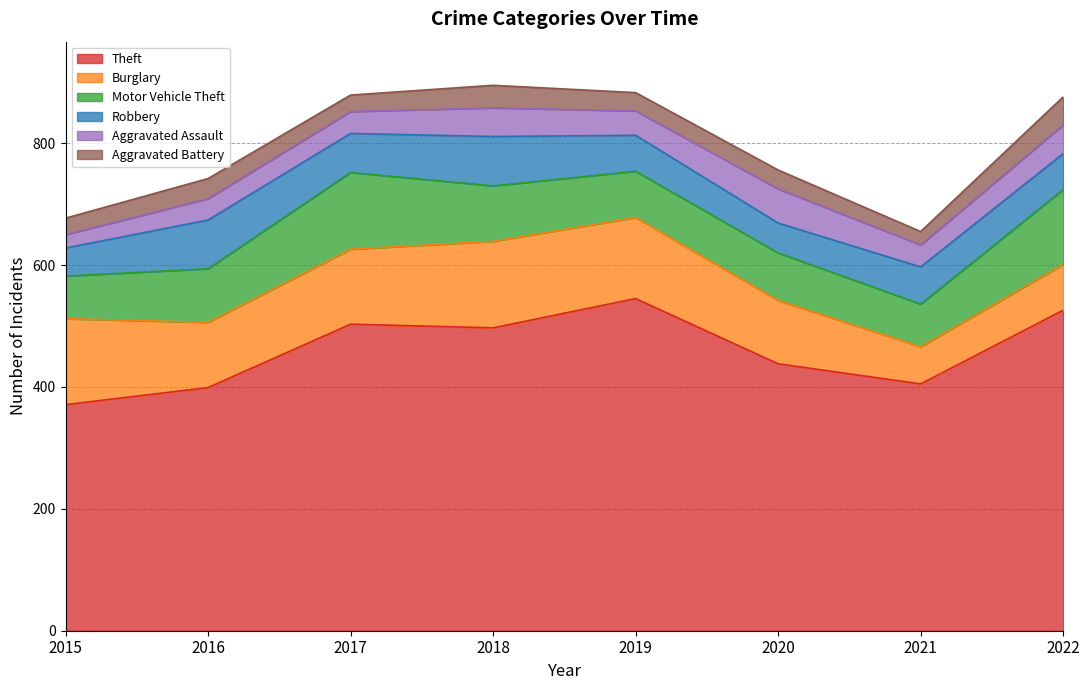

True or false: Burglary and Aggravated Assault cross at least once.

False